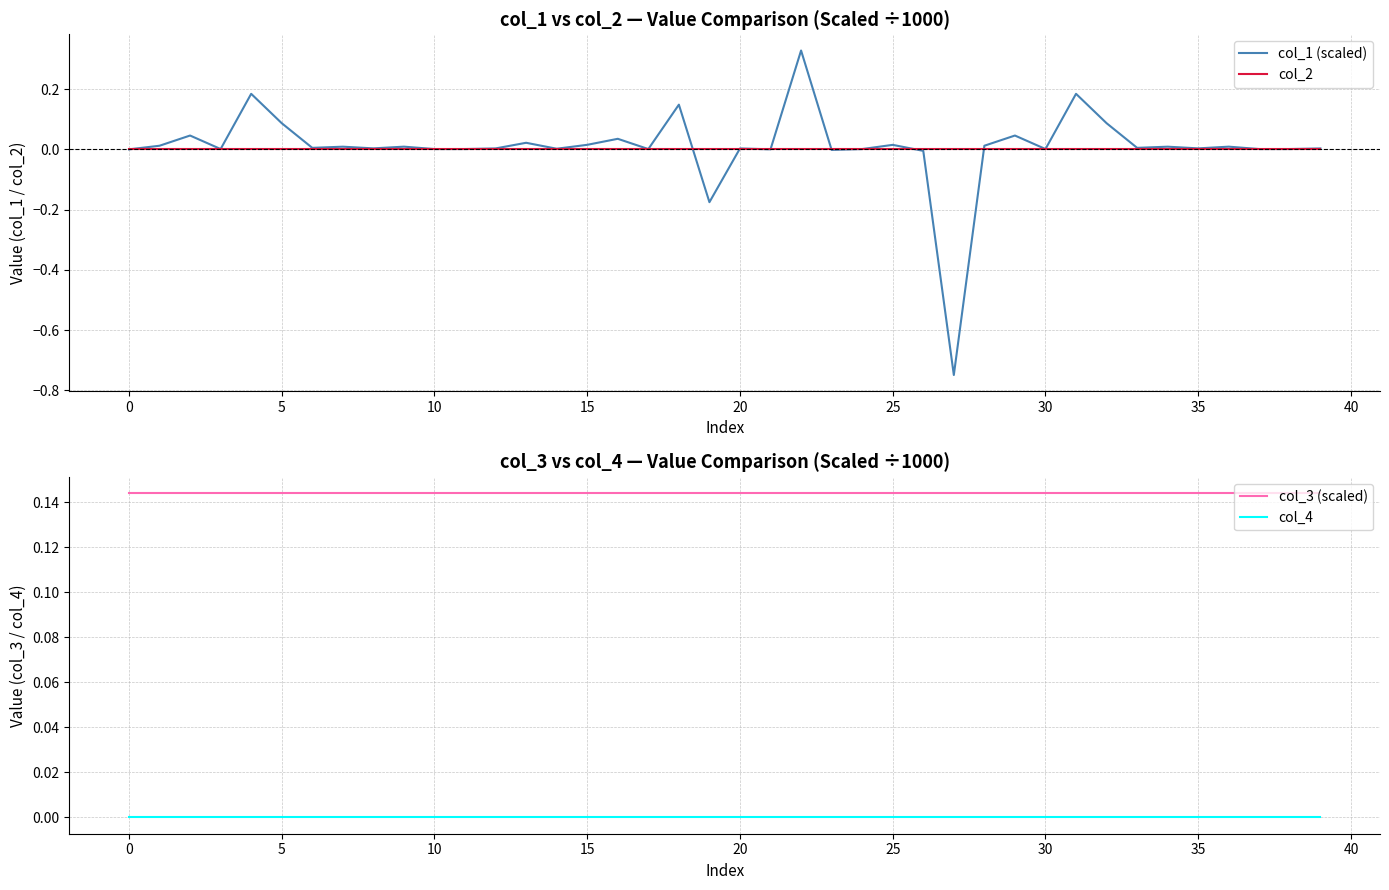

The value of col_1 (scaled) at 17 is 0.0. True or false?

False